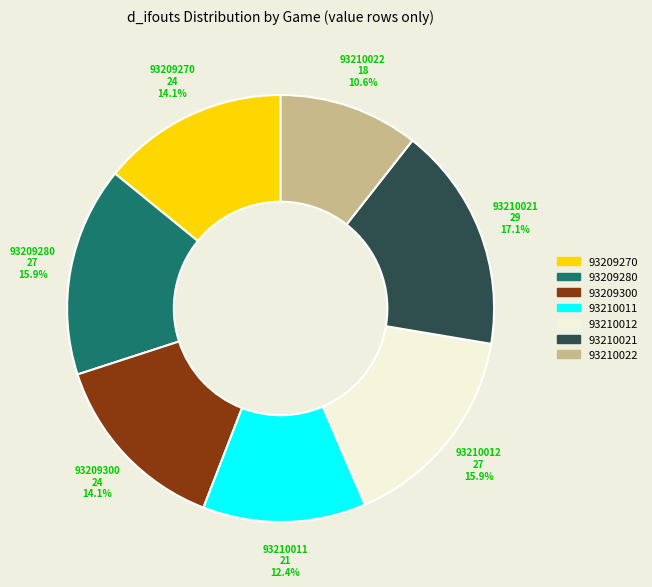

Is there any slice that represents more than half of the pie?

No